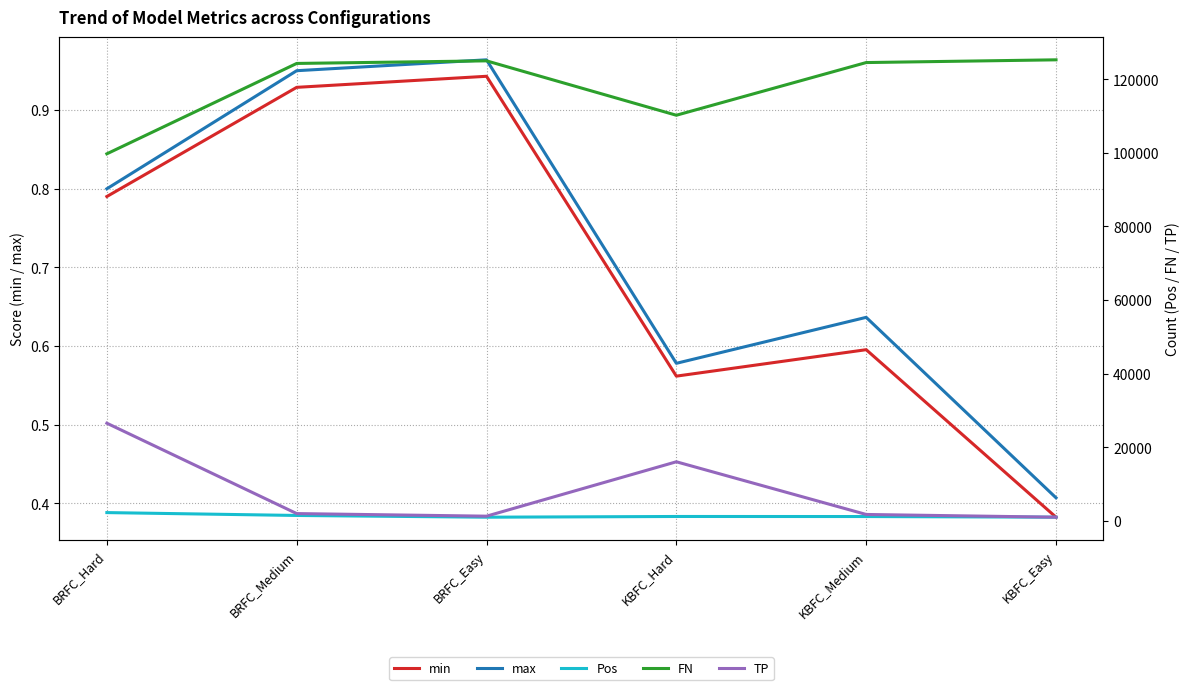

What position from the left is KBFC_Medium?

5